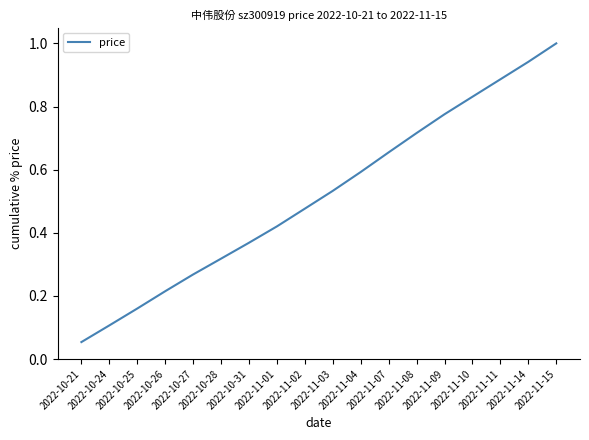

What is the minimum value shown in the chart?

0.1